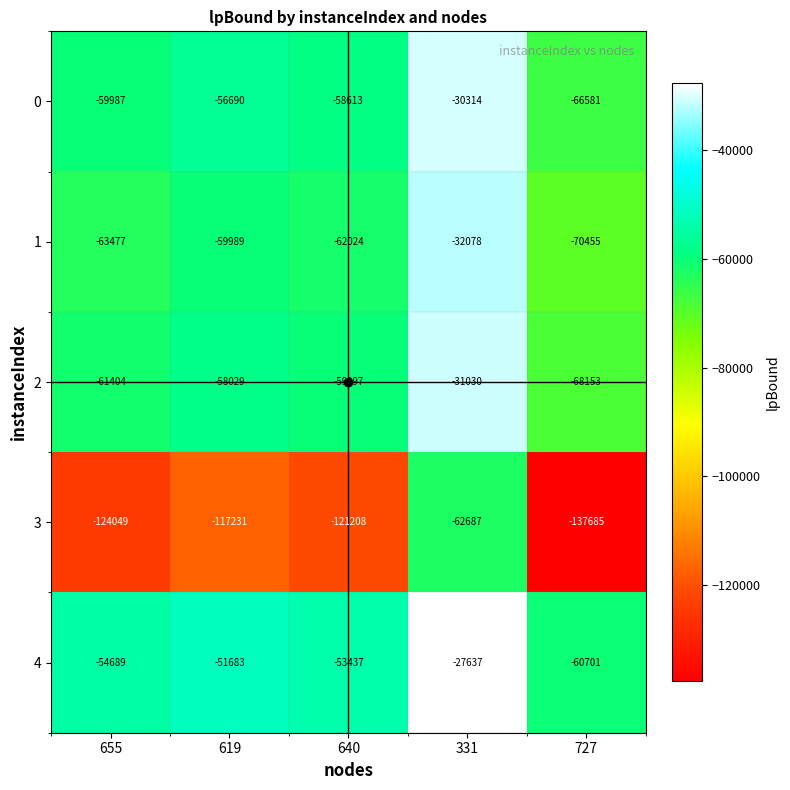

How many categories are shown in the chart?

5